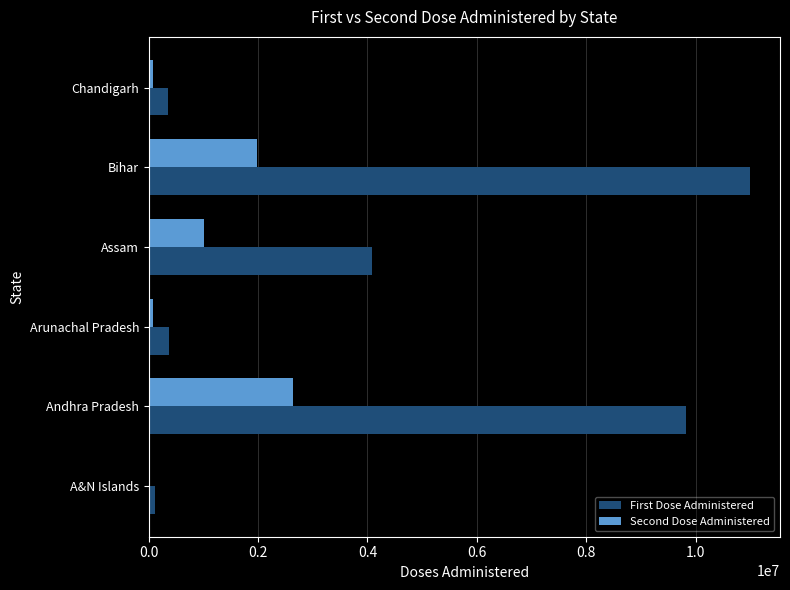

Which category has the highest value in the First Dose Administered series?

Bihar